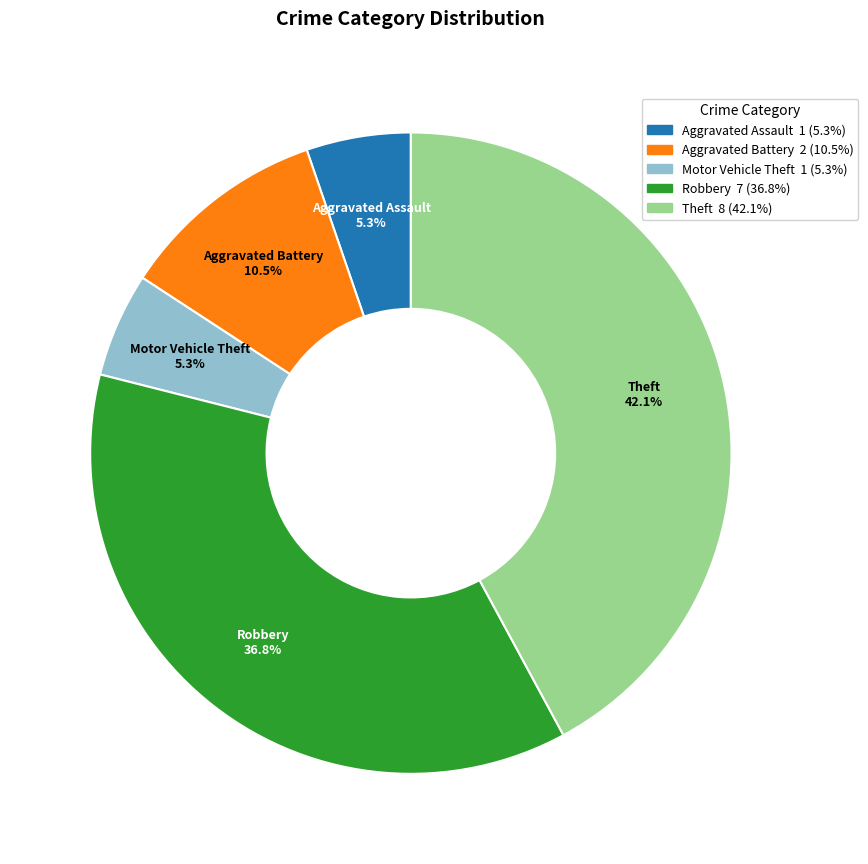

To the nearest percent, what percentage of the pie is Theft?

42%